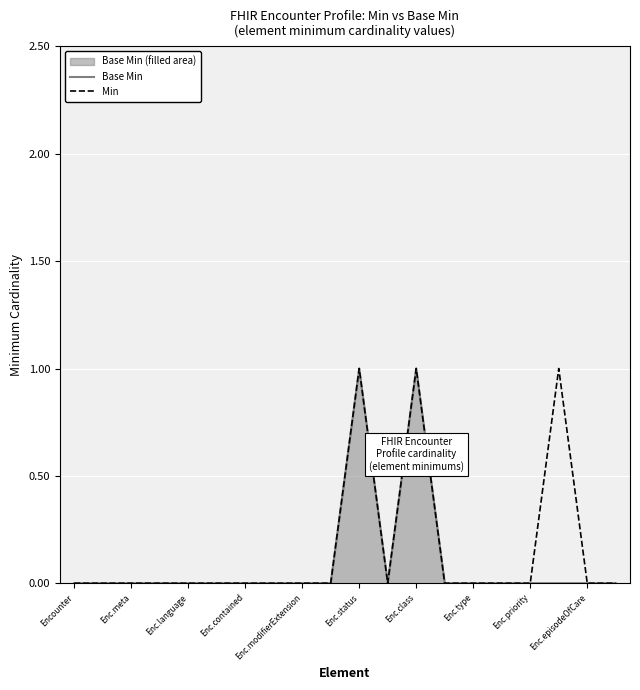

Reading left to right, extract all data points from this chart.

Base Min: 0	0	0	0	0	0	0	0	0	0	1	0	1	0	0	0	0	0	0	0
Min: 0	0	0	0	0	0	0	0	0	0	1	0	1	0	0	0	0	1	0	0